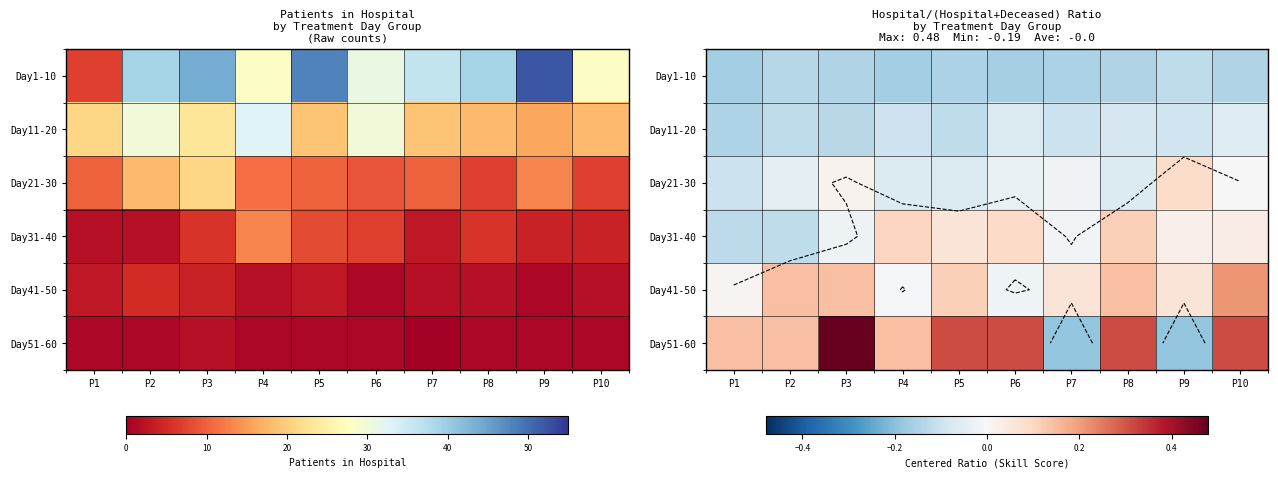

Which category has the highest value in the Day31-40 series?

P8